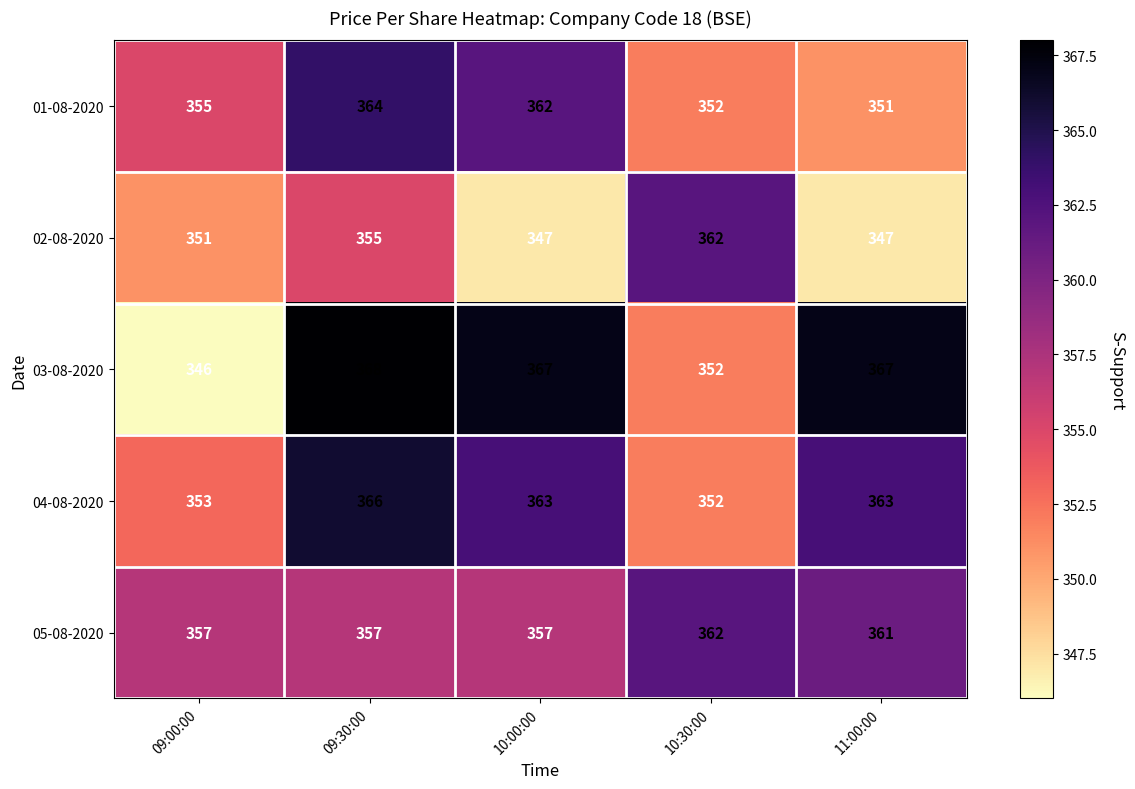

At which category does the chart reach its minimum across all series?

09:00:00